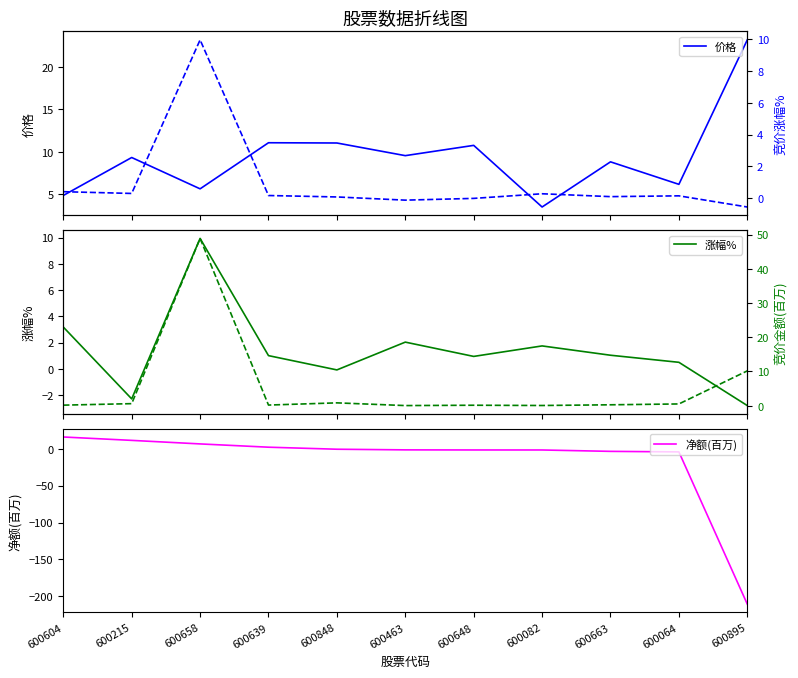

What is the spread (max minus min) of values at 600658?

43.2